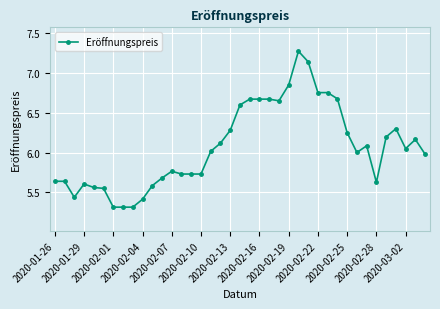

True or false: there are more than 0 points higher than both neighbors.

True